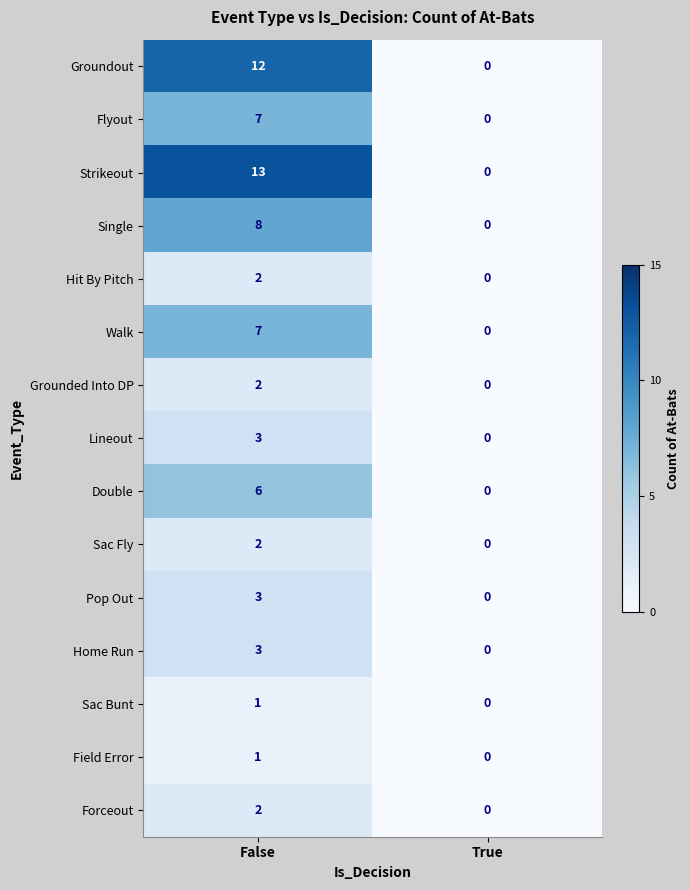

The value of Forceout at True is 0. True or false?

True